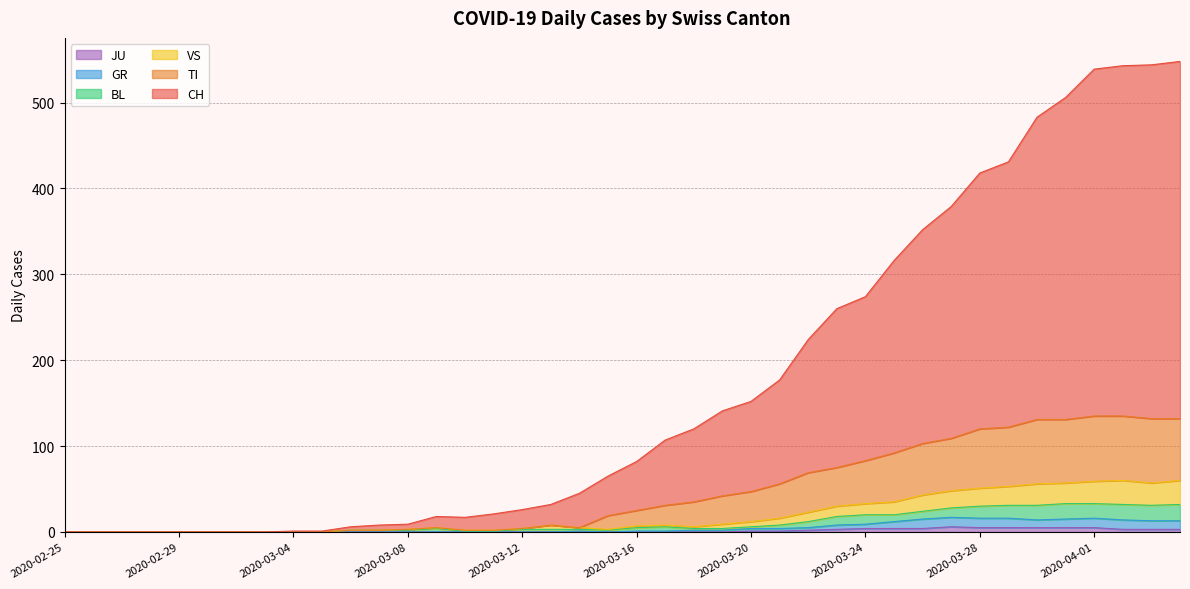

Reading right to left, extract all data points from this chart.

CH: 2020-04-04=548	2020-04-03=544	2020-04-02=543	2020-04-01=539	2020-03-31=506	2020-03-30=483	2020-03-29=431	2020-03-28=418	2020-03-27=379	2020-03-26=352	2020-03-25=316	2020-03-24=274	2020-03-23=260	2020-03-22=224	2020-03-21=177	2020-03-20=152	2020-03-19=141	2020-03-18=120	2020-03-17=107	2020-03-16=82	2020-03-15=65	2020-03-14=45	2020-03-13=32	2020-03-12=26	2020-03-11=21	2020-03-10=17	2020-03-09=18	2020-03-08=9	2020-03-07=8	2020-03-06=6	2020-03-05=1	2020-03-04=1	2020-03-03=0	2020-03-02=0	2020-03-01=0	2020-02-29=0	2020-02-28=0	2020-02-27=0	2020-02-26=0	2020-02-25=0
GR: 2020-04-04=13	2020-04-03=13	2020-04-02=14	2020-04-01=16	2020-03-31=15	2020-03-30=14	2020-03-29=16	2020-03-28=16	2020-03-27=17	2020-03-26=15	2020-03-25=12	2020-03-24=9	2020-03-23=8	2020-03-22=5	2020-03-21=4	2020-03-20=4	2020-03-19=2	2020-03-18=2	2020-03-17=1	2020-03-16=1	2020-03-15=0	2020-03-14=1	2020-03-13=0	2020-03-12=0	2020-03-11=0	2020-03-10=0	2020-03-09=0	2020-03-08=0	2020-03-07=0	2020-03-06=0	2020-03-05=0	2020-03-04=0	2020-03-03=0	2020-03-02=0	2020-03-01=0	2020-02-29=0	2020-02-28=0	2020-02-27=0	2020-02-26=0	2020-02-25=0
JU: 2020-04-04=3	2020-04-03=3	2020-04-02=3	2020-04-01=5	2020-03-31=5	2020-03-30=5	2020-03-29=5	2020-03-28=5	2020-03-27=6	2020-03-26=4	2020-03-25=4	2020-03-24=4	2020-03-23=3	2020-03-22=2	2020-03-21=1	2020-03-20=1	2020-03-19=0	2020-03-18=0	2020-03-17=0	2020-03-16=0	2020-03-15=0	2020-03-14=0	2020-03-13=0	2020-03-12=0	2020-03-11=0	2020-03-10=0	2020-03-09=0	2020-03-08=0	2020-03-07=0	2020-03-06=0	2020-03-05=0	2020-03-04=0	2020-03-03=0	2020-03-02=0	2020-03-01=0	2020-02-29=0	2020-02-28=0	2020-02-27=0	2020-02-26=0	2020-02-25=0
BL: 2020-04-04=32	2020-04-03=31	2020-04-02=32	2020-04-01=33	2020-03-31=33	2020-03-30=31	2020-03-29=31	2020-03-28=30	2020-03-27=28	2020-03-26=24	2020-03-25=20	2020-03-24=20	2020-03-23=18	2020-03-22=12	2020-03-21=8	2020-03-20=6	2020-03-19=4	2020-03-18=4	2020-03-17=6	2020-03-16=5	2020-03-15=2	2020-03-14=3	2020-03-13=3	2020-03-12=3	2020-03-11=1	2020-03-10=1	2020-03-09=4	2020-03-08=2	2020-03-07=2	2020-03-06=2	2020-03-05=0	2020-03-04=0	2020-03-03=0	2020-03-02=0	2020-03-01=0	2020-02-29=0	2020-02-28=0	2020-02-27=0	2020-02-26=0	2020-02-25=0
VS: 2020-04-04=60	2020-04-03=57	2020-04-02=60	2020-04-01=59	2020-03-31=57	2020-03-30=56	2020-03-29=53	2020-03-28=51	2020-03-27=48	2020-03-26=43	2020-03-25=35	2020-03-24=33	2020-03-23=30	2020-03-22=23	2020-03-21=16	2020-03-20=12	2020-03-19=9	2020-03-18=6	2020-03-17=8	2020-03-16=7	2020-03-15=3	2020-03-14=5	2020-03-13=8	2020-03-12=4	2020-03-11=2	2020-03-10=2	2020-03-09=5	2020-03-08=3	2020-03-07=2	2020-03-06=2	2020-03-05=0	2020-03-04=0	2020-03-03=0	2020-03-02=0	2020-03-01=0	2020-02-29=0	2020-02-28=0	2020-02-27=0	2020-02-26=0	2020-02-25=0
TI: 2020-04-04=132	2020-04-03=132	2020-04-02=135	2020-04-01=135	2020-03-31=131	2020-03-30=131	2020-03-29=122	2020-03-28=120	2020-03-27=109	2020-03-26=103	2020-03-25=92	2020-03-24=83	2020-03-23=75	2020-03-22=69	2020-03-21=56	2020-03-20=47	2020-03-19=42	2020-03-18=35	2020-03-17=31	2020-03-16=25	2020-03-15=19	2020-03-14=5	2020-03-13=8	2020-03-12=4	2020-03-11=2	2020-03-10=2	2020-03-09=5	2020-03-08=3	2020-03-07=2	2020-03-06=2	2020-03-05=0	2020-03-04=0	2020-03-03=0	2020-03-02=0	2020-03-01=0	2020-02-29=0	2020-02-28=0	2020-02-27=0	2020-02-26=0	2020-02-25=0